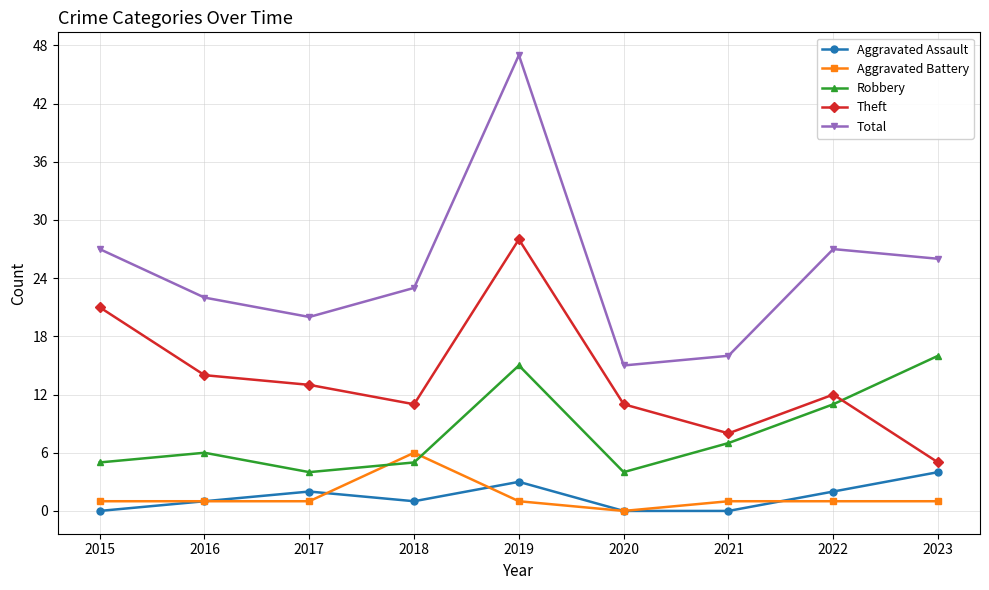

The Total series shows 16 at 2021. True or false?

True